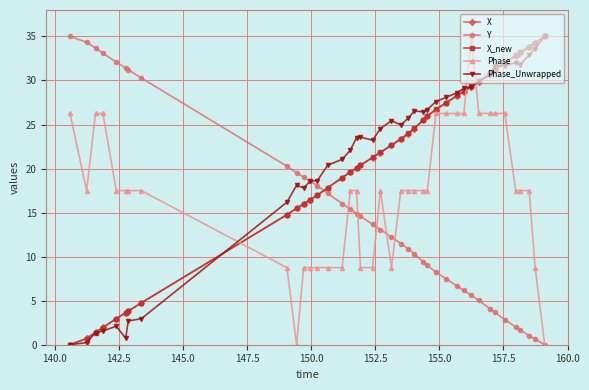

True or false: X_new has more than 2 interior local peaks.

False